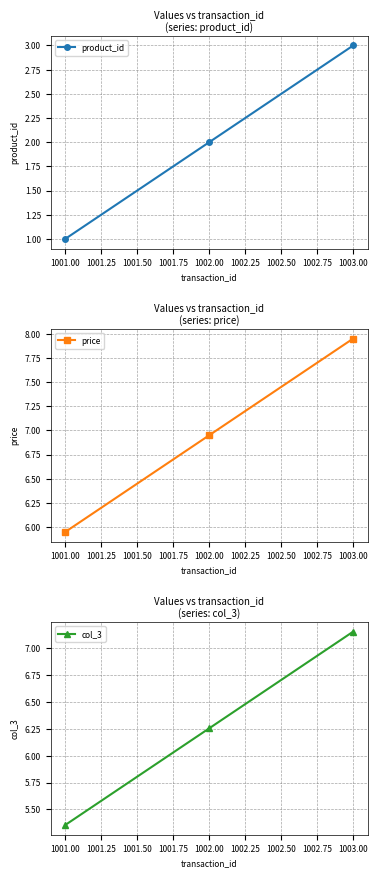

What is the difference between the maximum and minimum values in the price series?

2.0